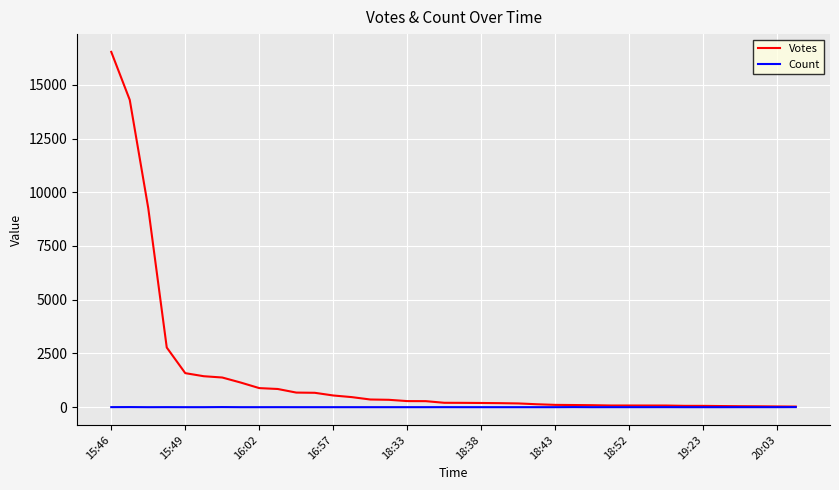

What is the greatest value displayed?

16530